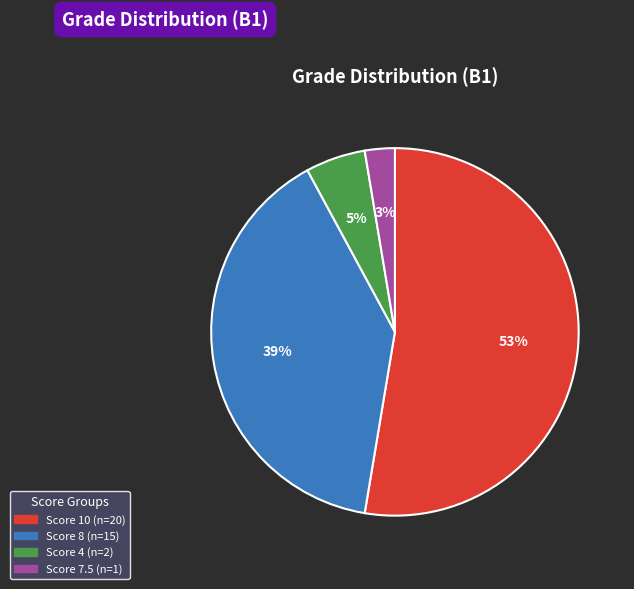

To the nearest percent, what is the average slice percentage?

25%